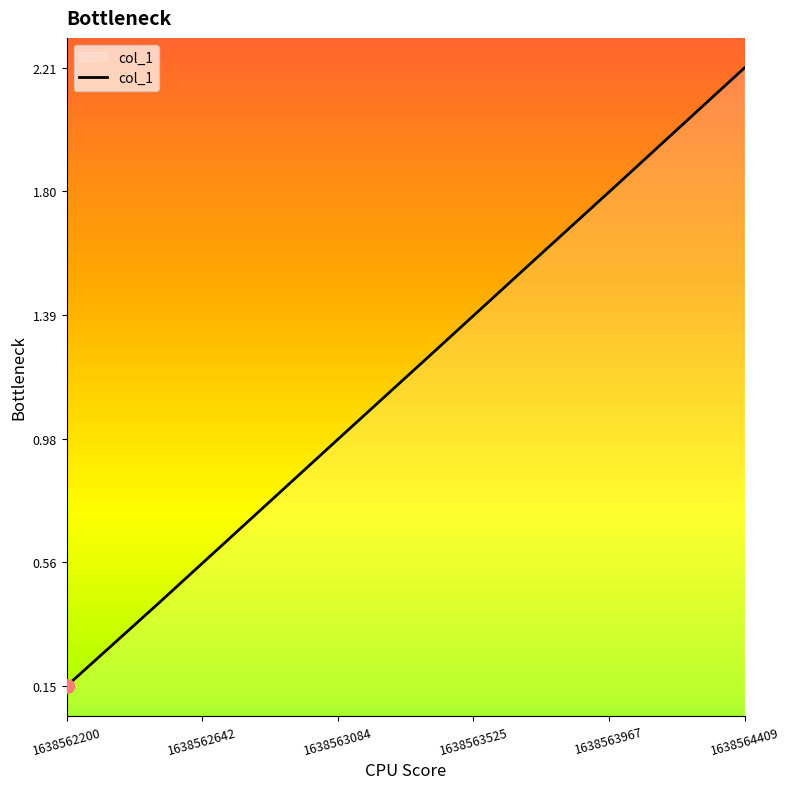

Is it true that the value at 1638564409 is 3.2?

False